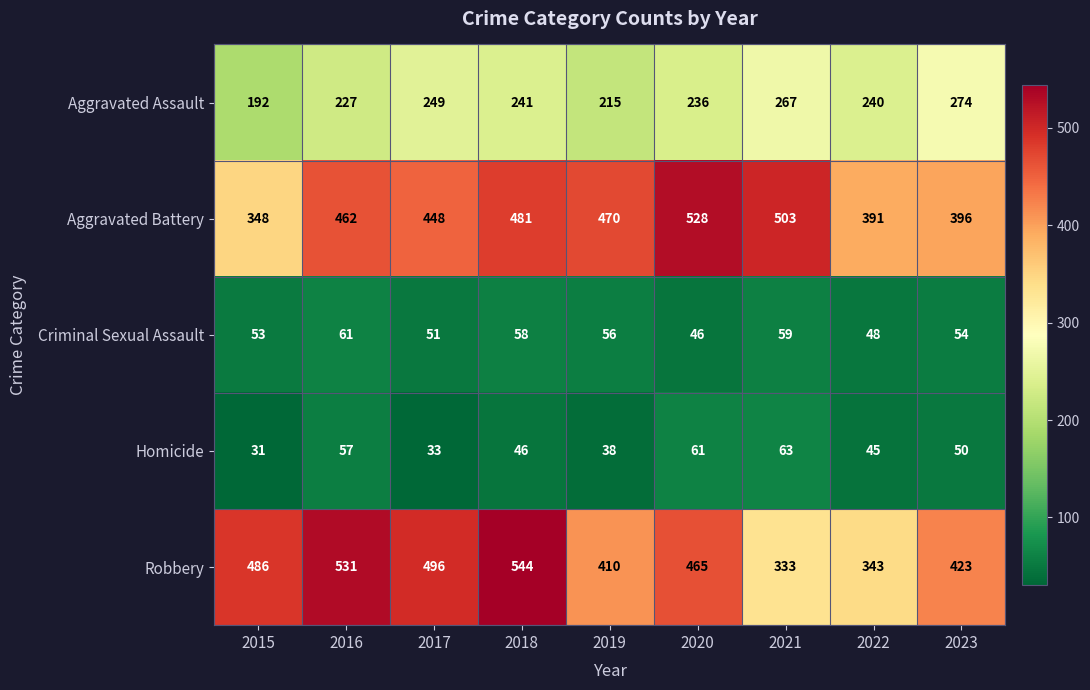

Is it true that Criminal Sexual Assault equals 19 at 2018?

False